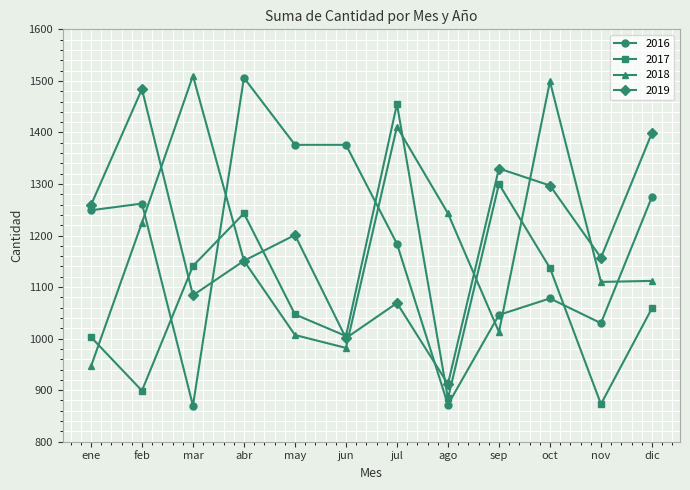

What is the total value across all series at ago?

3911